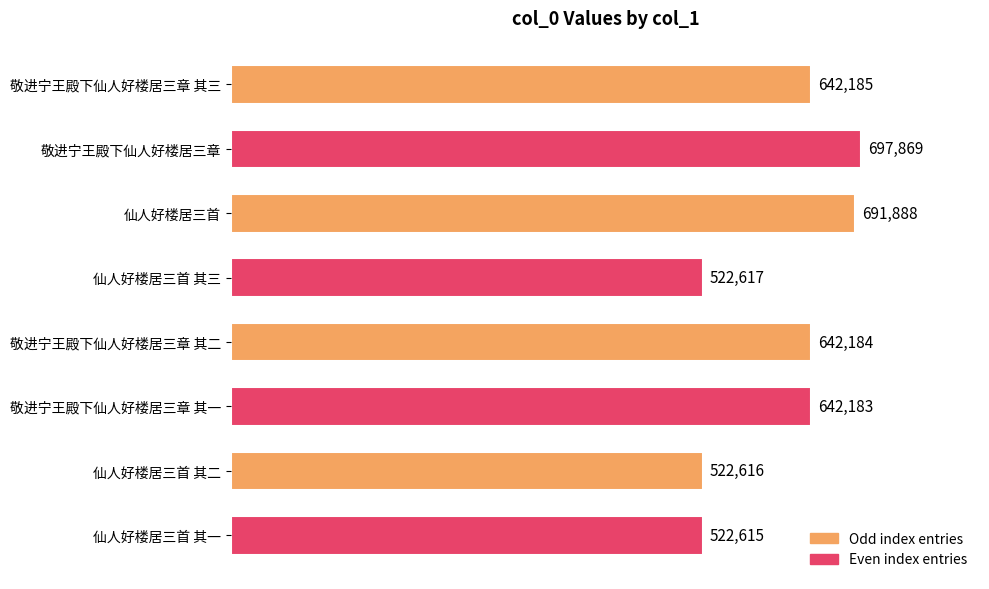

Are the bars horizontal?

Yes